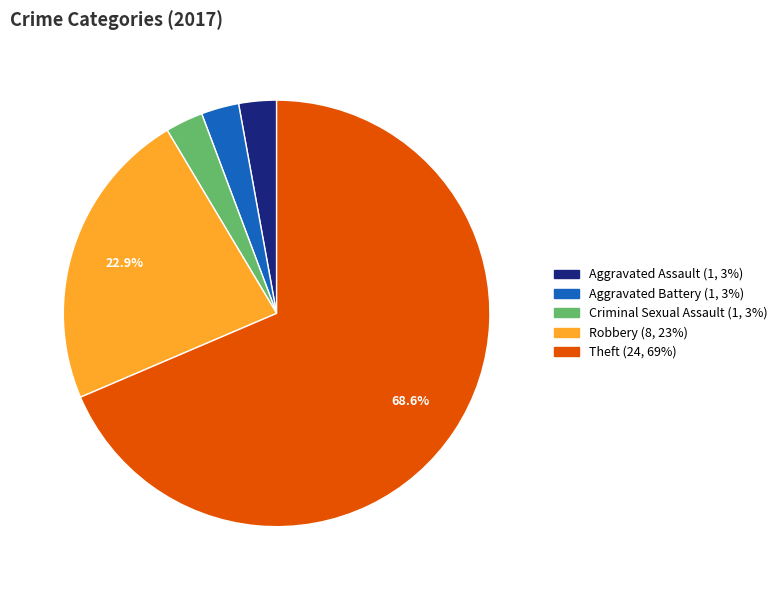

Is there any slice that represents more than half of the pie?

Yes